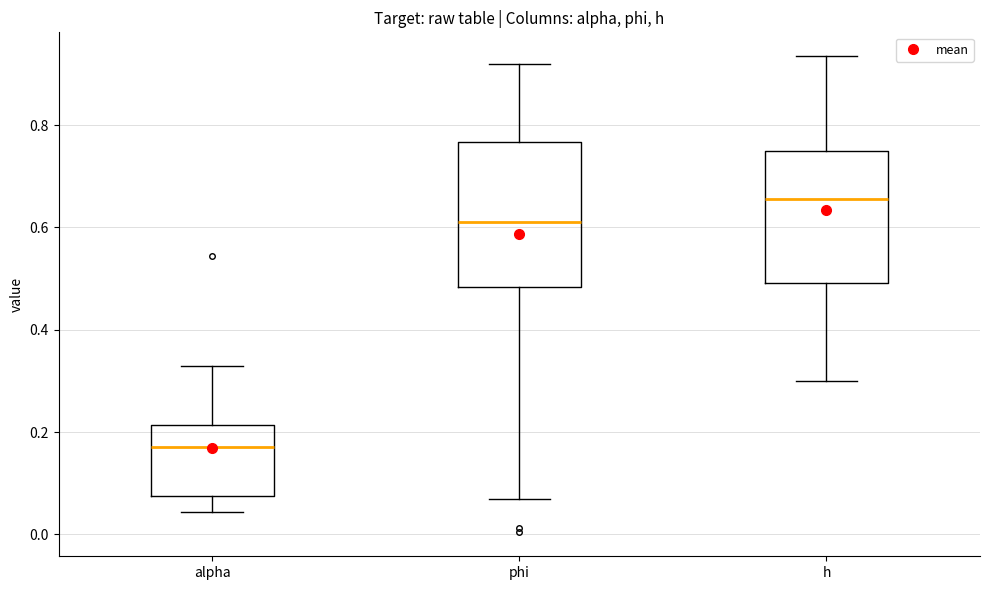

Reading left to right, transcribe this box plot: for each box, give where its median line is, the range the box spans, and where its two whiskers end, as read against the y-axis. The values are not printed on the chart, so give them approximately, as read against the axis.

alpha: median 0.18, box 0.08 to 0.22, whiskers 0.04 to 0.32
phi: median 0.62, box 0.48 to 0.76, whiskers 0.06 to 0.92
h: median 0.66, box 0.50 to 0.74, whiskers 0.30 to 0.94